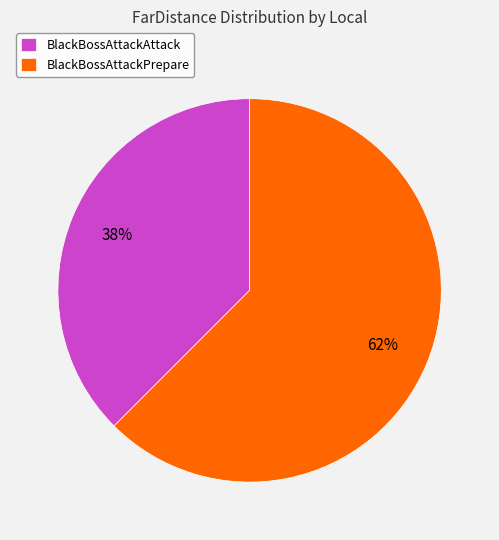

How many segments does this pie chart have?

2